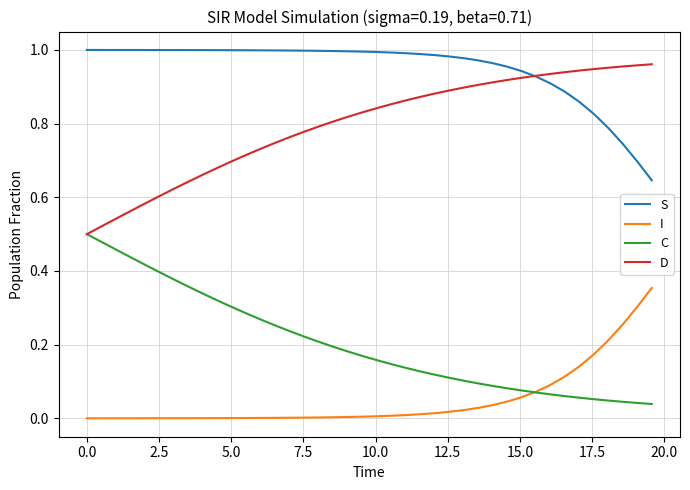

List the series in order of their overall mean, highest first.

S, D, C, I